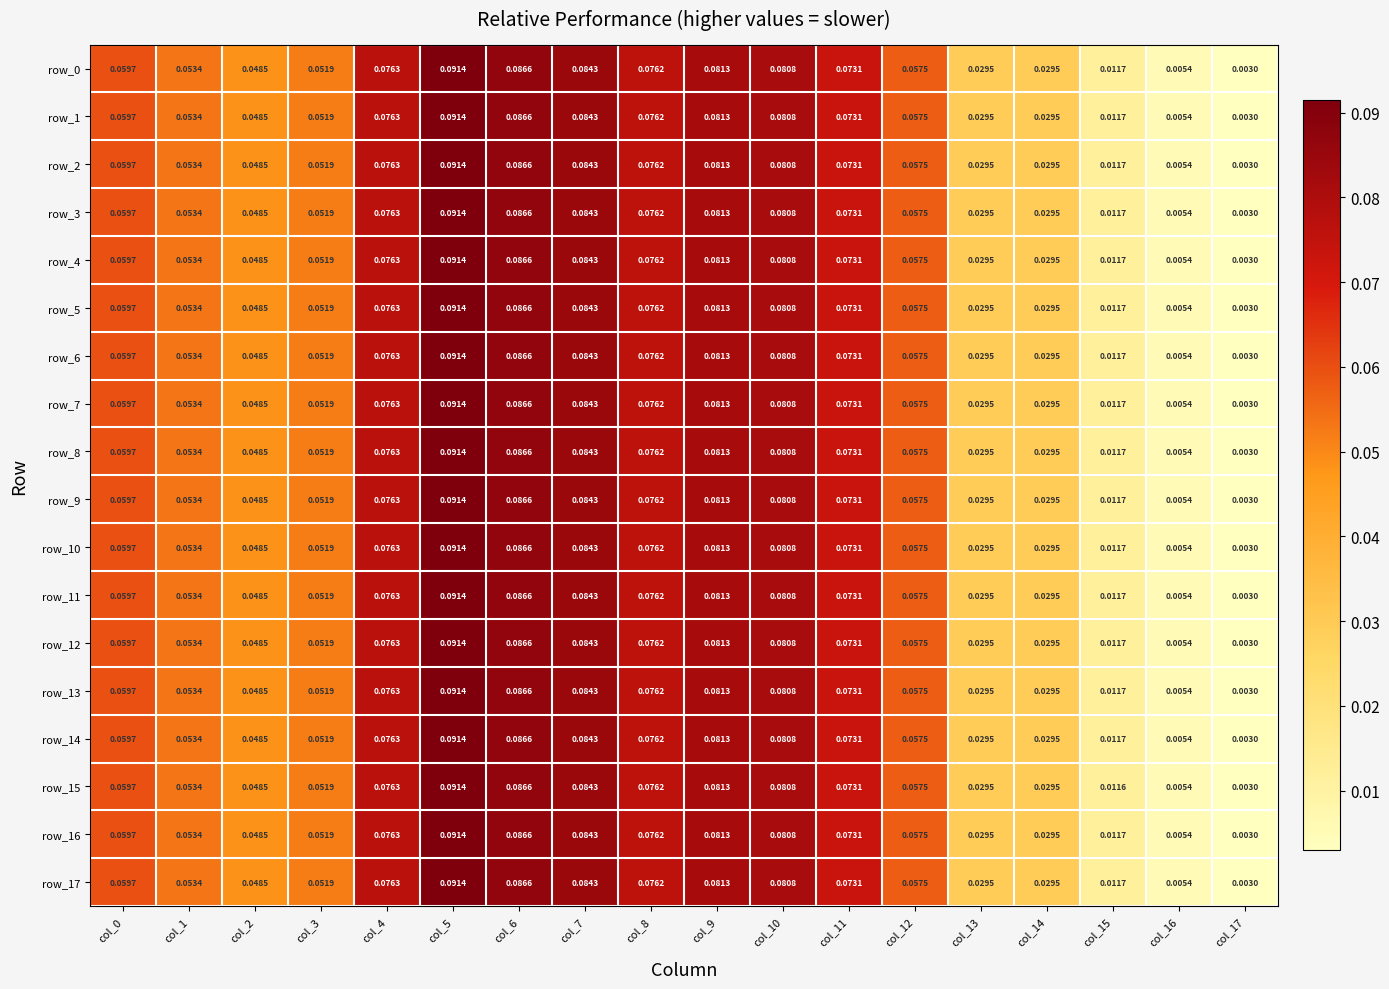

Is the value of row_4 at col_12 greater than the value of row_6 at col_7?

No